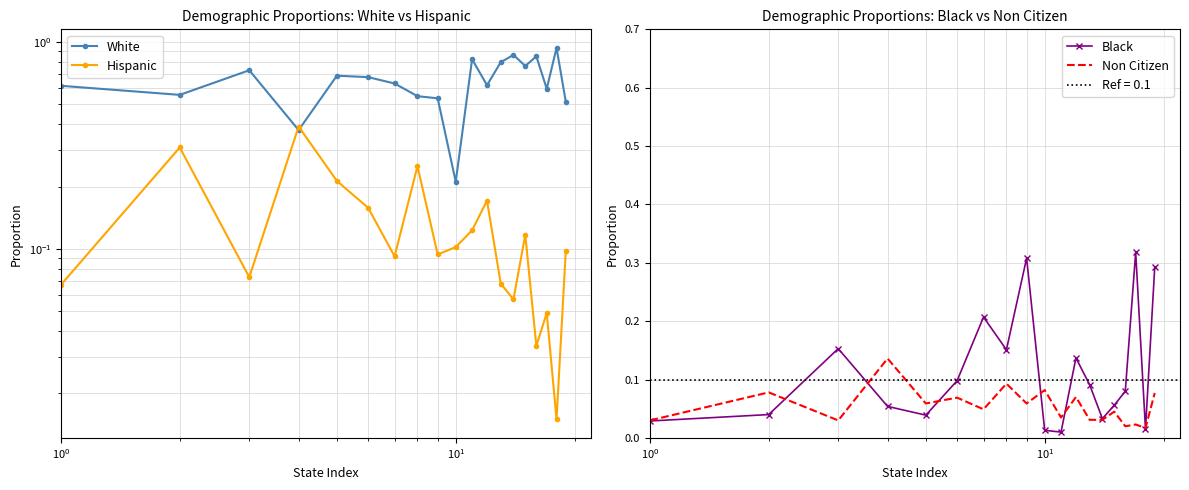

At which category is the sum across all series the highest?

8